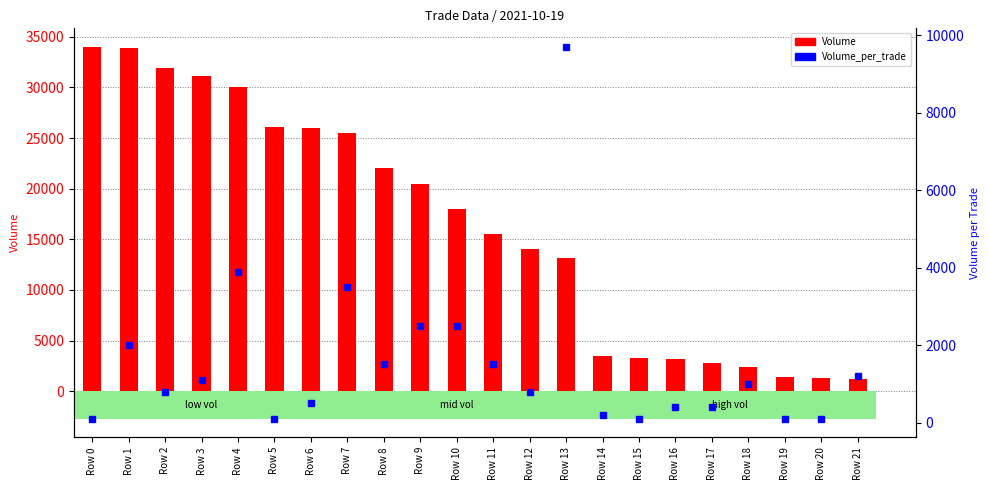

Count the number of data series in this chart.

2